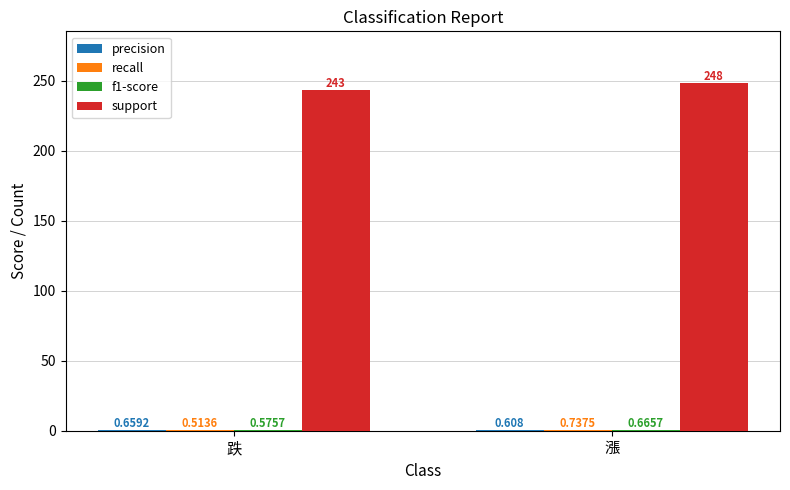

Which series has the largest total across all categories?

support